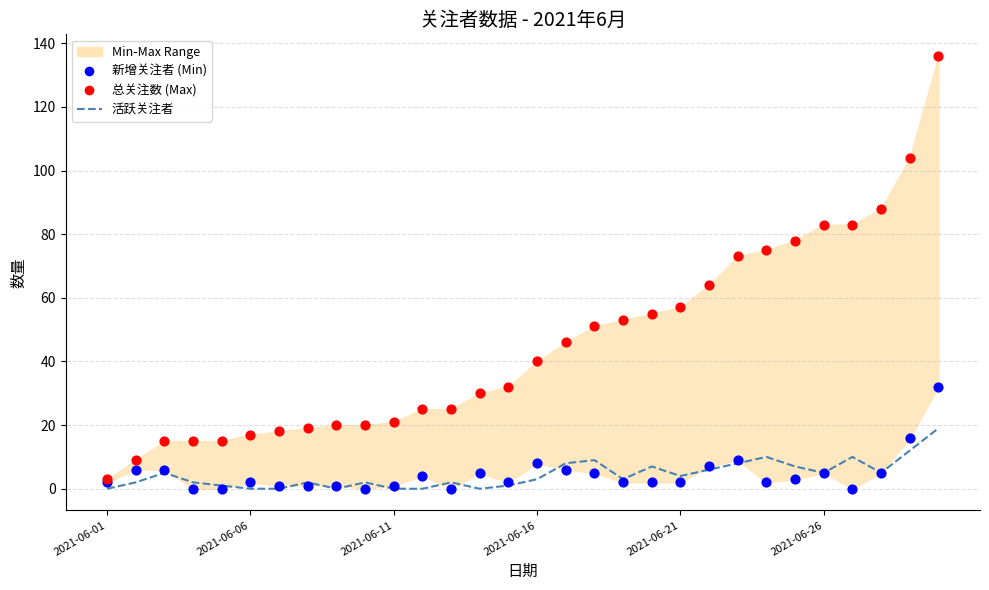

What is the total value across all series at 2021-06-26?

93